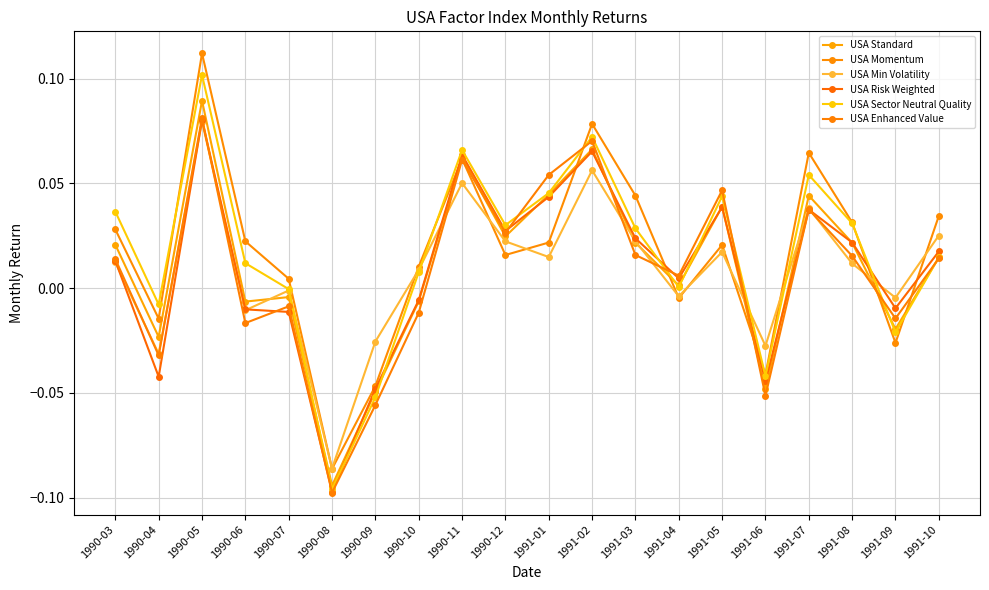

Does the chart have visible grid lines?

Yes